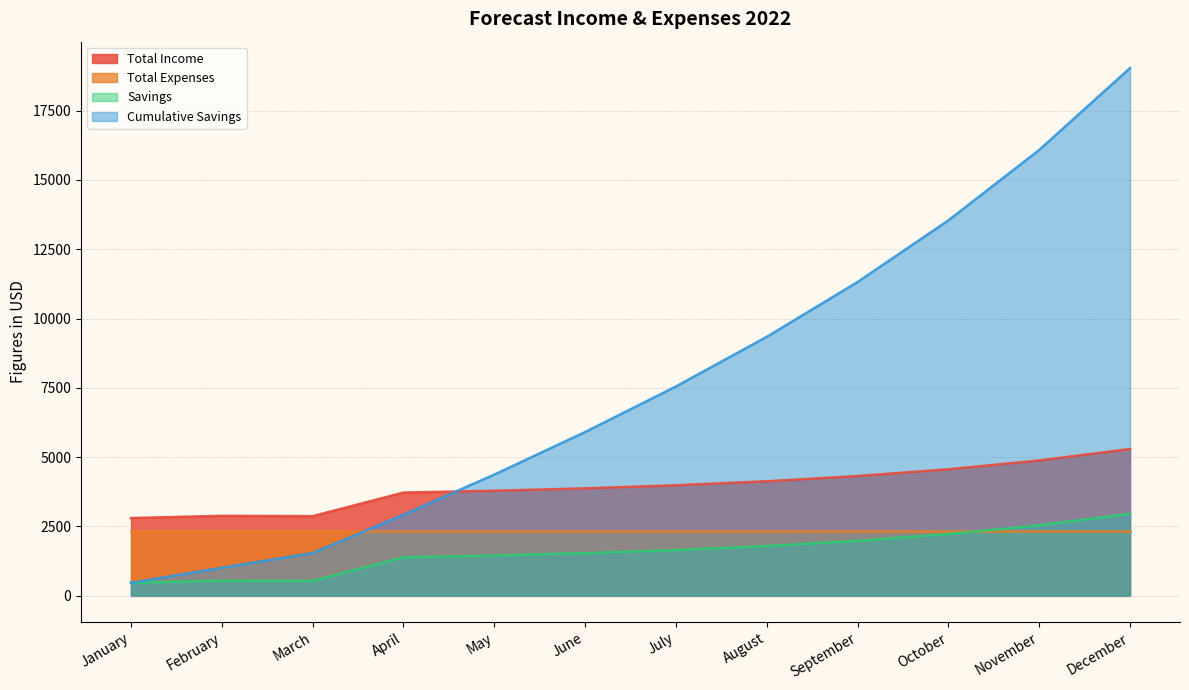

What is the value of the Total Income point at the 12th from the left?

5292.2